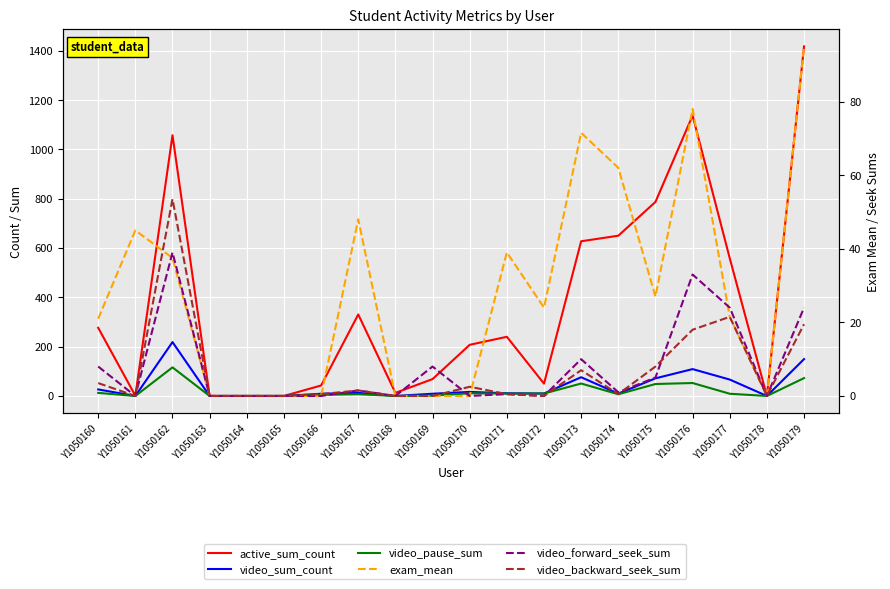

The video_forward_seek_sum series shows 10.9 at Y1050169. True or false?

False